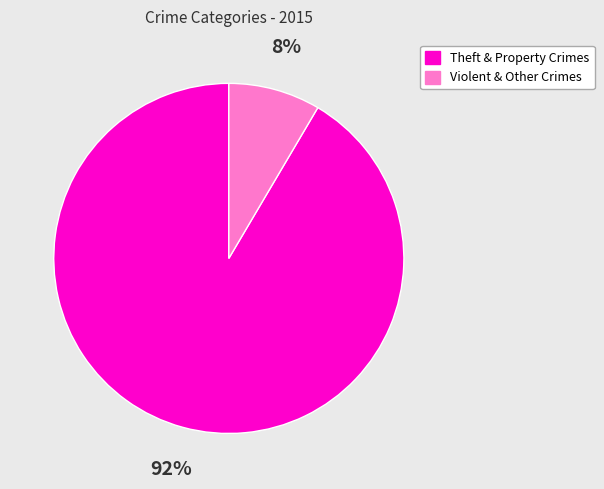

How many segments does this pie chart have?

2